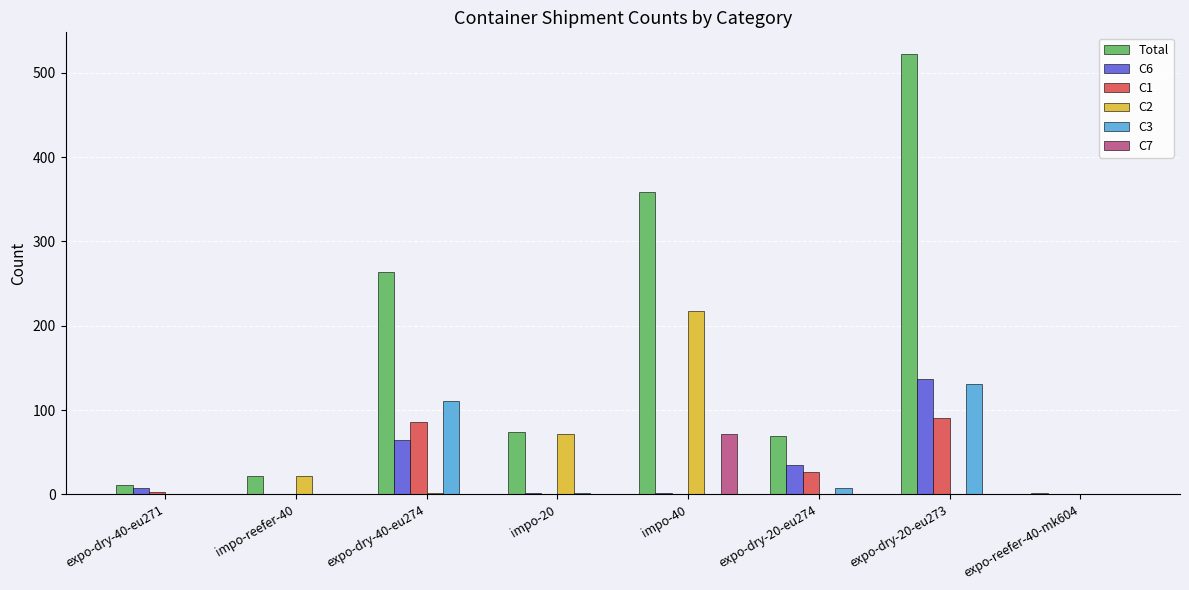

Which series has the widest spread of values?

Total